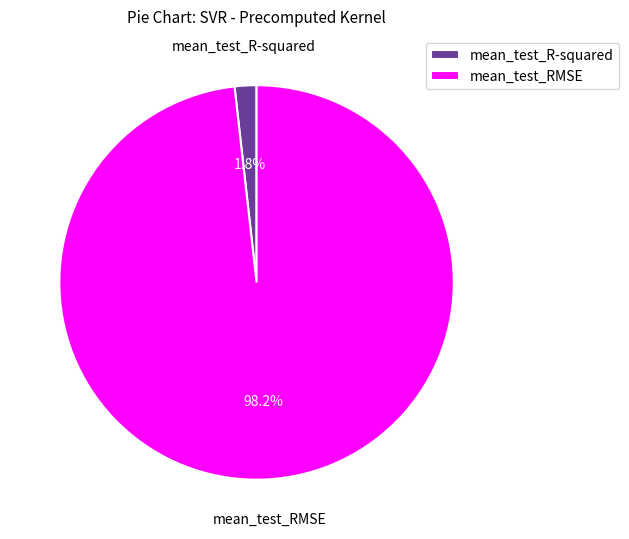

Which has a higher value, mean_test_RMSE or mean_test_R-squared?

mean_test_RMSE